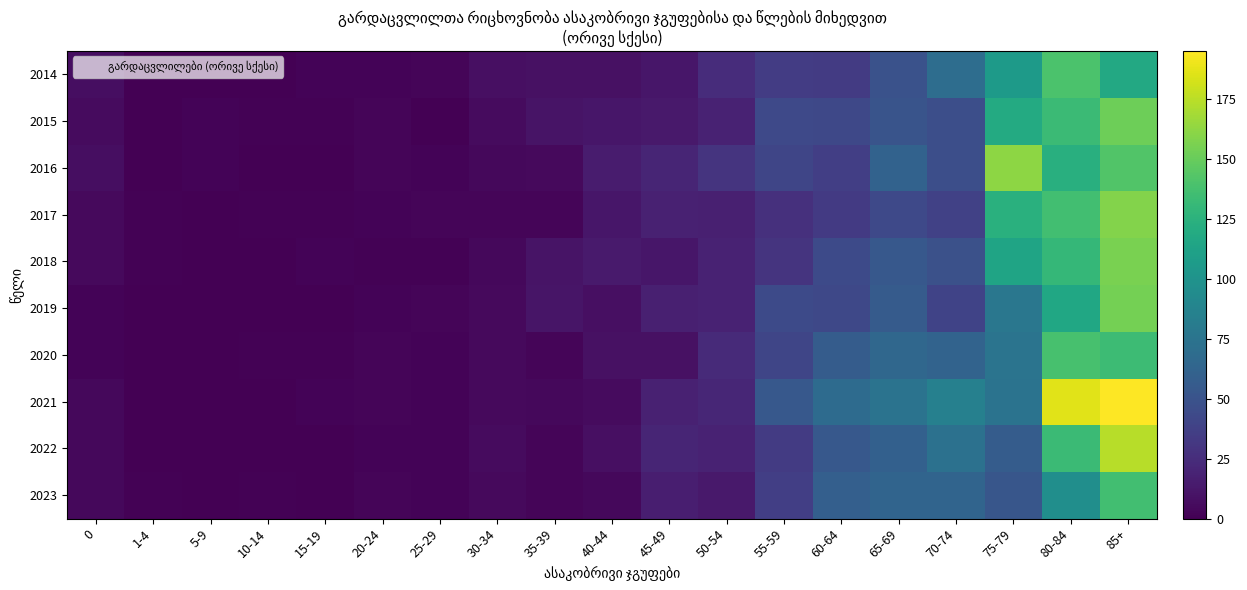

At 75-79, list the series in order from largest to smallest.

2016, 2017, 2015, 2018, 2014, 2019, 2020, 2021, 2022, 2023